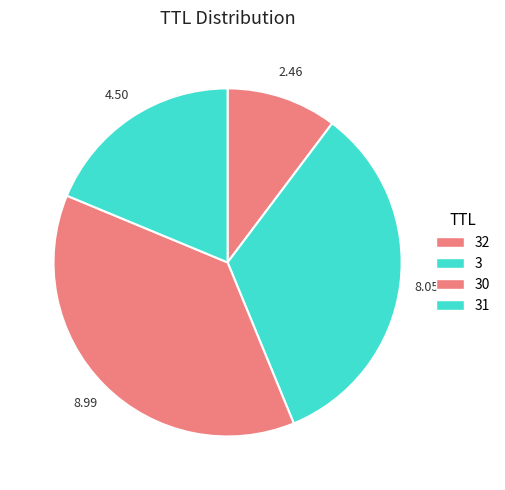

How many slices are in this pie chart?

4